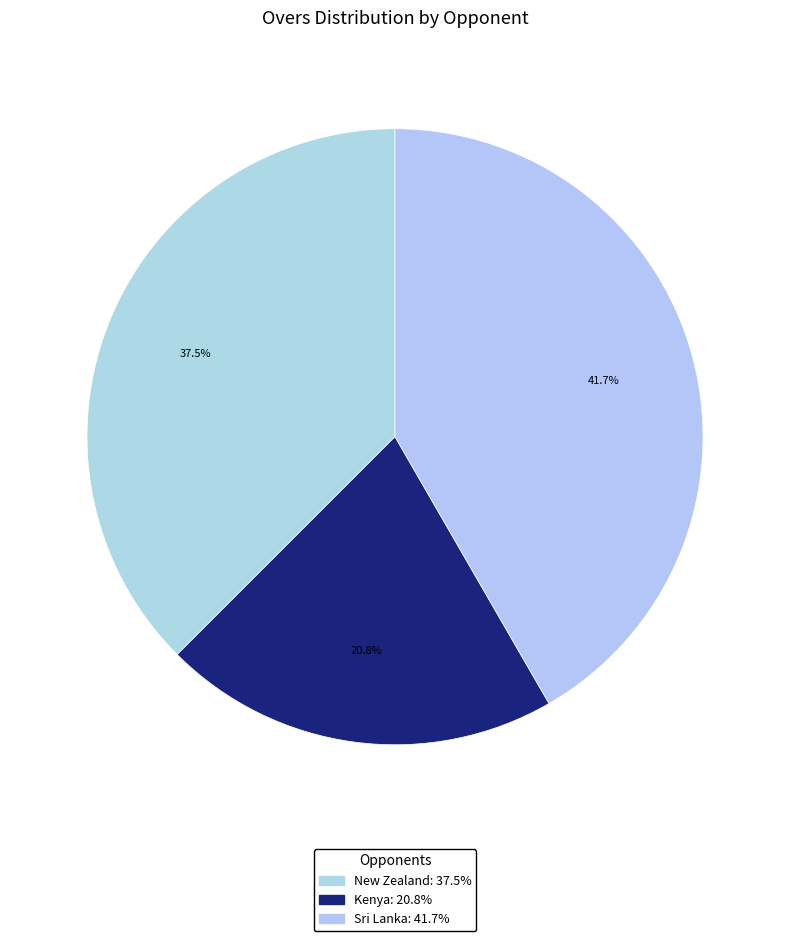

Is there a majority slice in this chart?

No